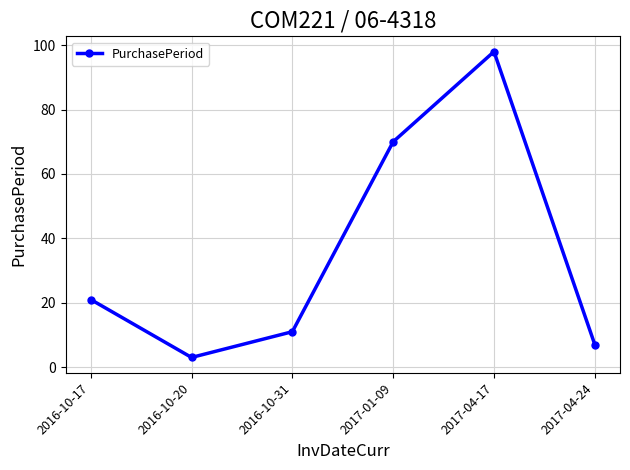

What is the label of the 5th point from the right?

2016-10-20